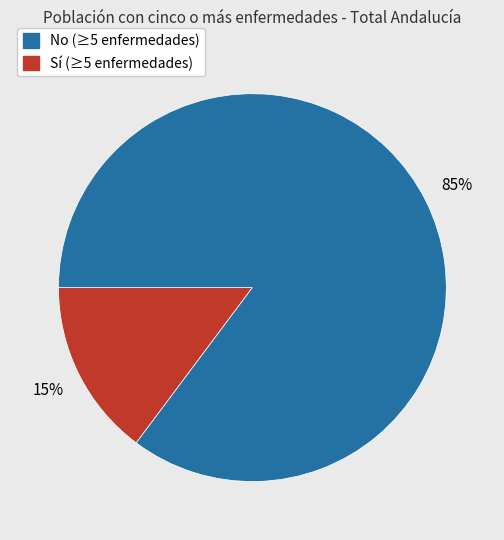

To the nearest percent, what is the difference between the largest and smallest slice percentages?

70%